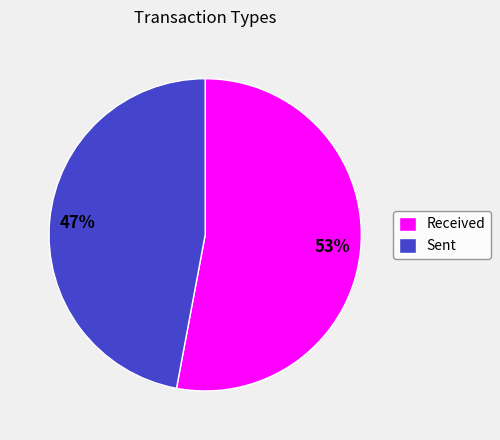

What percentage is the Sent slice, to the nearest percent?

47%